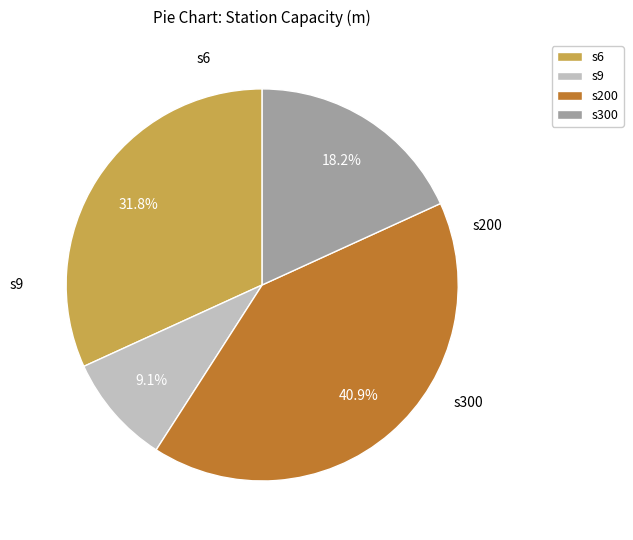

The s200 slice represents 53% of the pie. True or false?

False